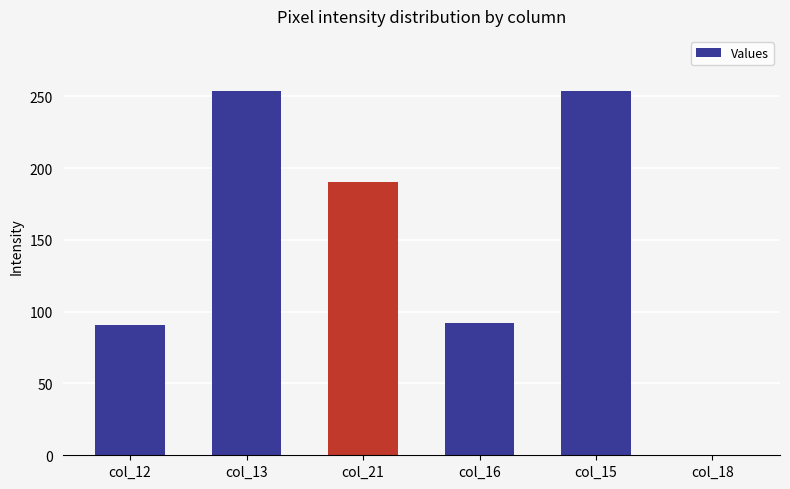

What is the sum of all values?

881